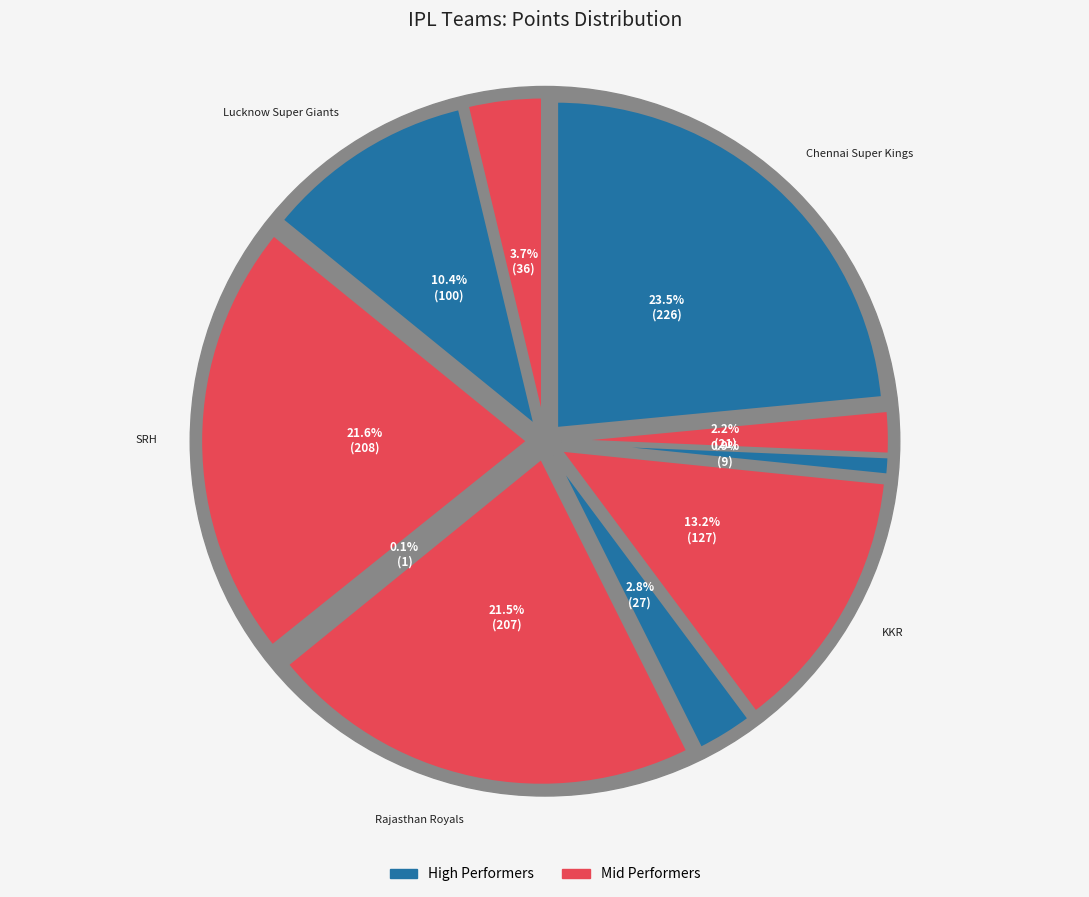

Does SRH account for over 50% of the chart?

No